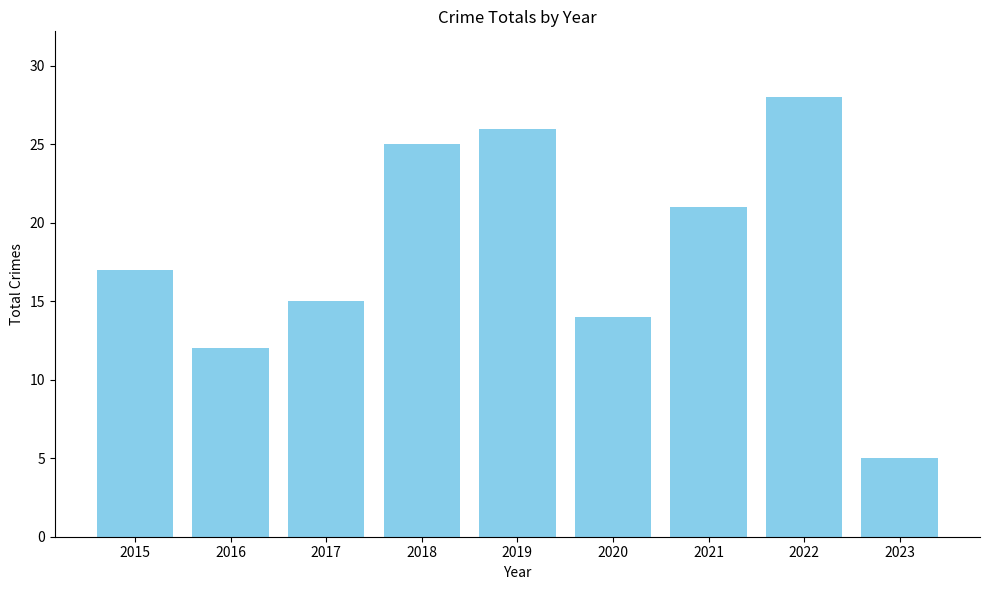

What is the difference between the second highest and minimum values?

21